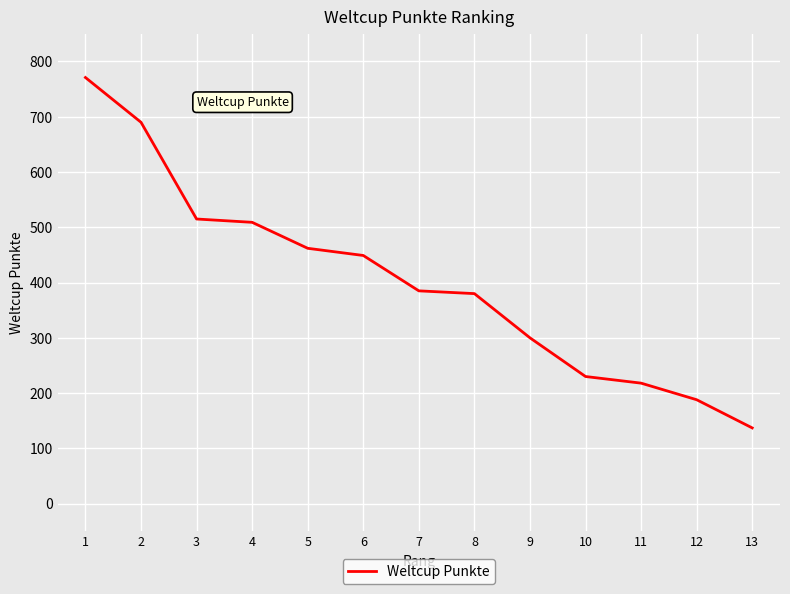

Approximately how many times larger is the value at 12 compared to 2?

0.3